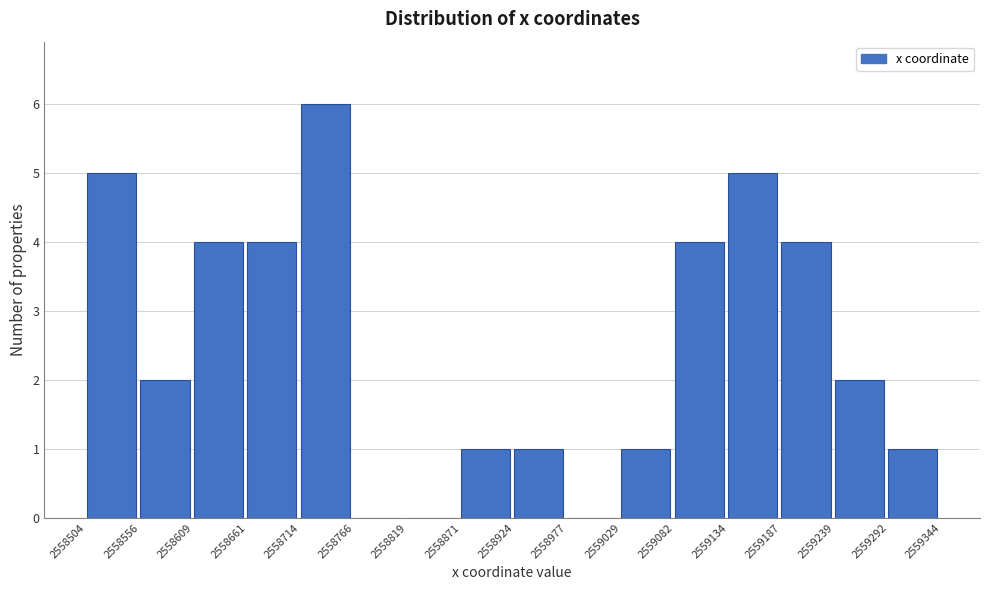

Which range on the x-axis has the tallest bar?

2558714 to 2558766